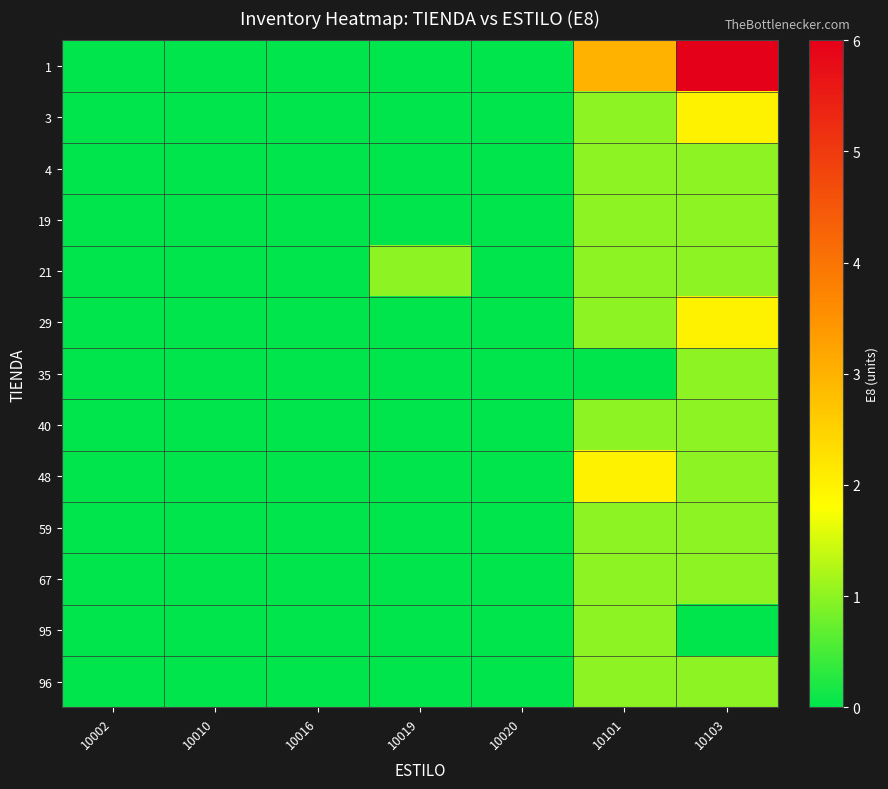

Which series has the widest spread of values?

1